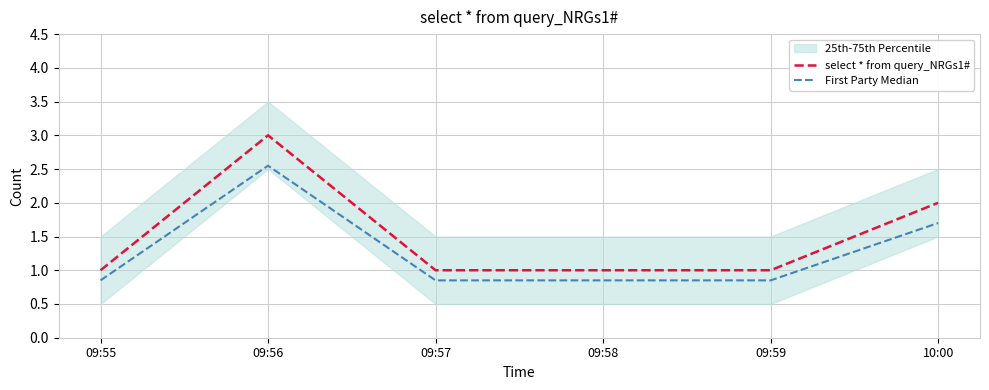

Rank the series by their average value, from highest to lowest.

select * from query_NRGs1#, First Party Median